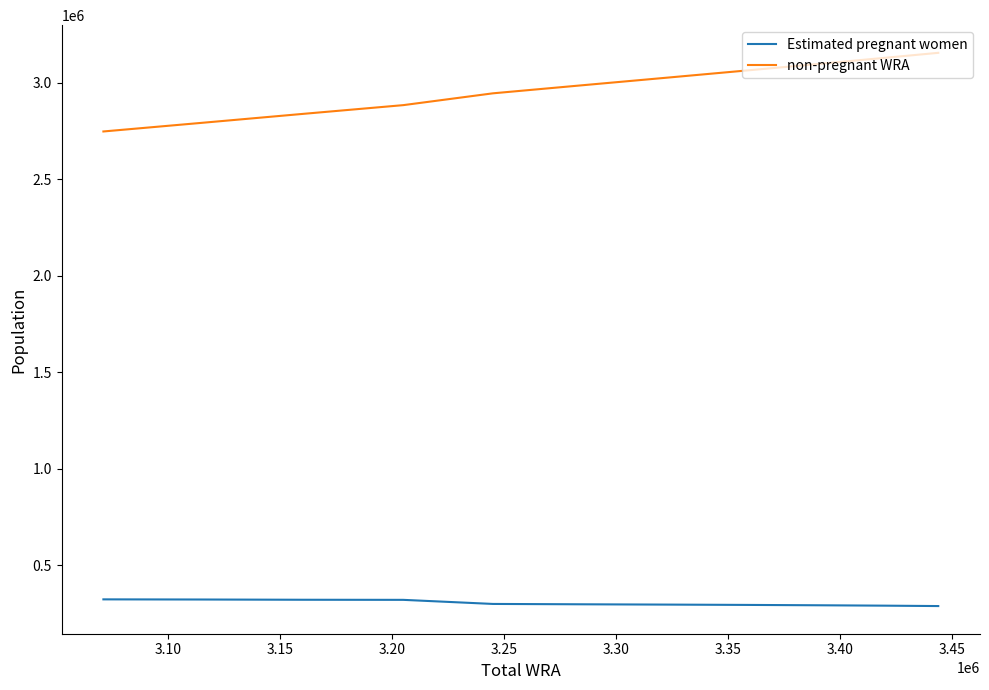

Which series has the largest total across all categories?

non-pregnant WRA